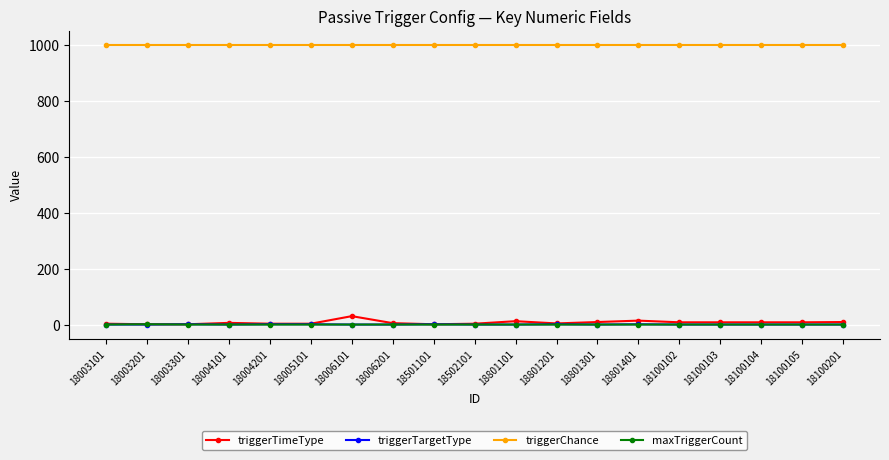

True or false: triggerTargetType and triggerChance intersect in this chart.

False